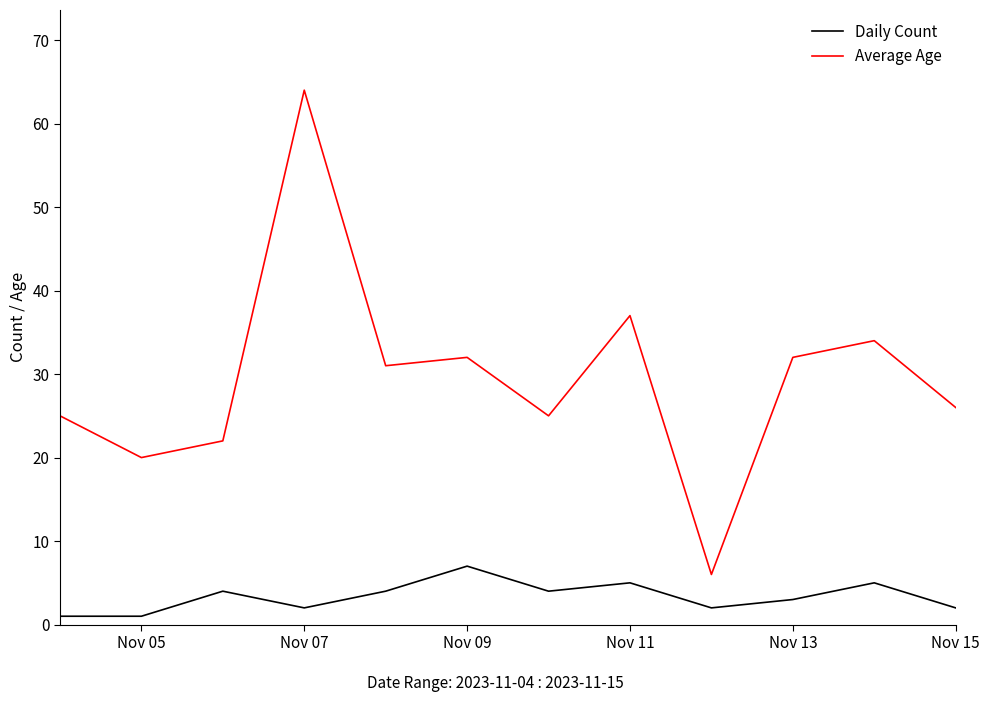

True or false: Daily Count and Average Age cross at least once.

False